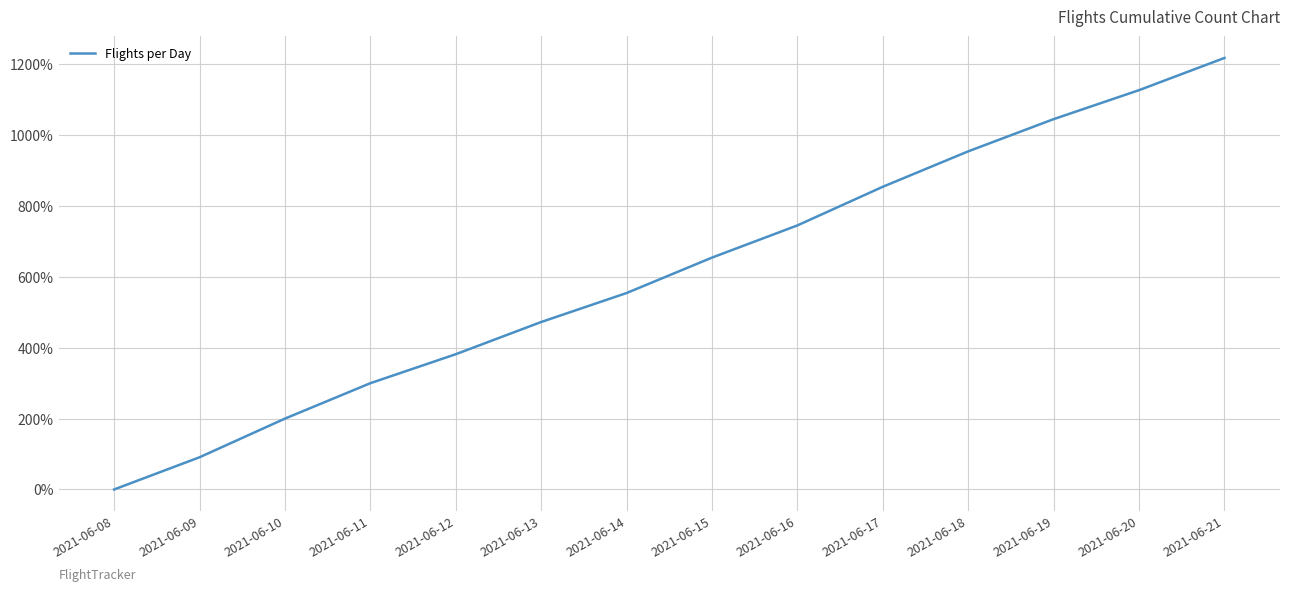

Rank the categories by value from highest to lowest.

2021-06-21, 2021-06-20, 2021-06-19, 2021-06-18, 2021-06-17, 2021-06-16, 2021-06-15, 2021-06-14, 2021-06-13, 2021-06-12, 2021-06-11, 2021-06-10, 2021-06-09, 2021-06-08